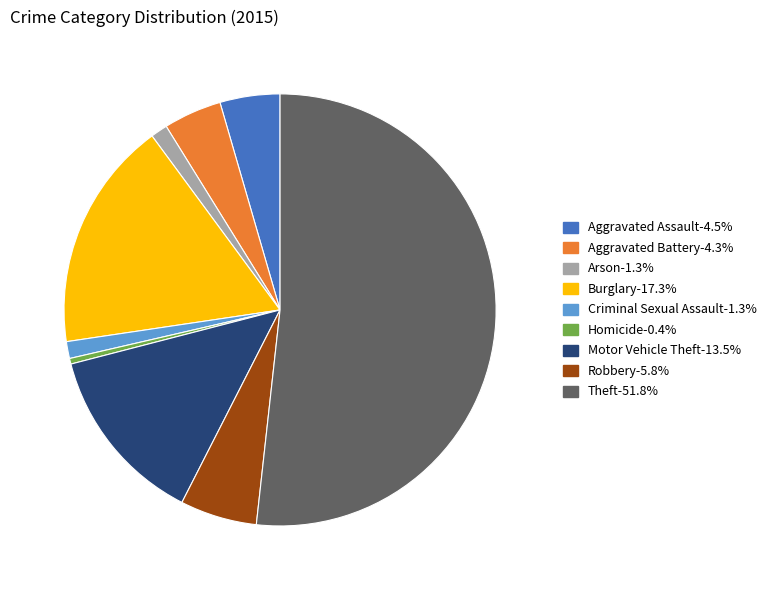

Do Burglary and Homicide together represent more than half of the pie?

No